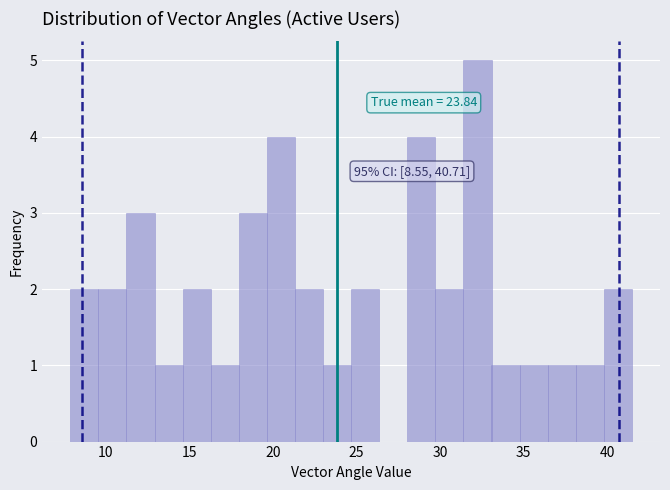

Read against the x-axis, roughly where is the centre of the tallest bar?

32.0